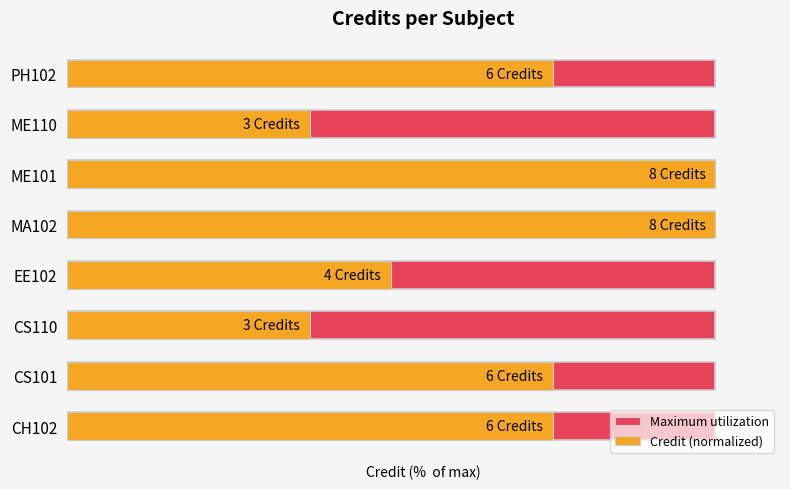

Reading left to right, what are all the values shown in this chart?

Maximum utilization: 0.6	0.6	0.6	0.6	0.6	0.6	0.6	0.6
Credit (normalized): 75.0	75.0	37.5	50.0	100.0	100.0	37.5	75.0